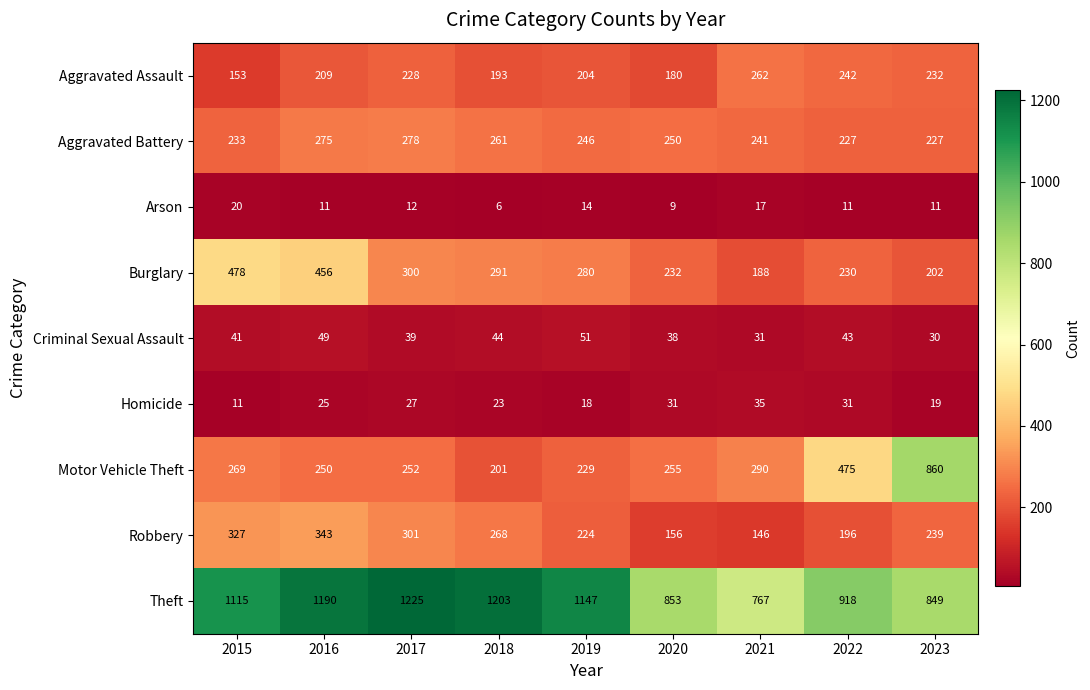

Which series has the largest total across all categories?

Theft